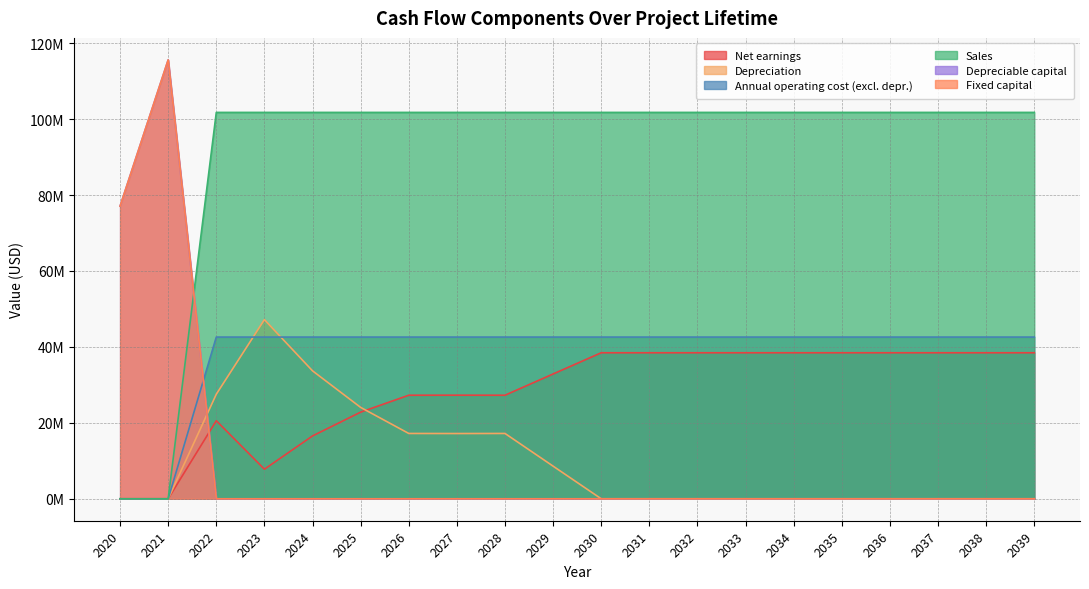

How many interior local peaks does the Depreciation series have?

2